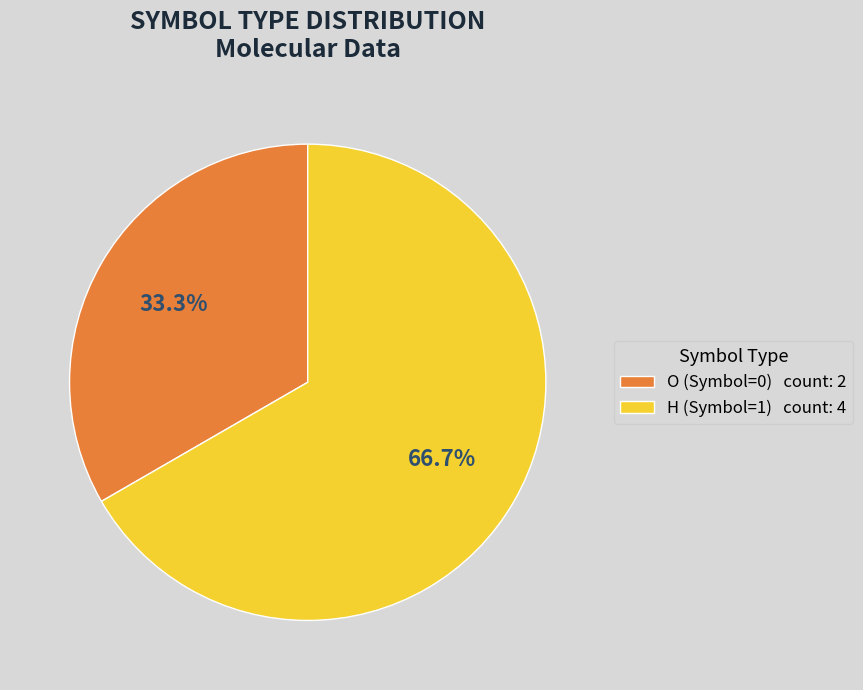

How much of the chart is everything except O (Symbol=0) count: 2?

66.7%